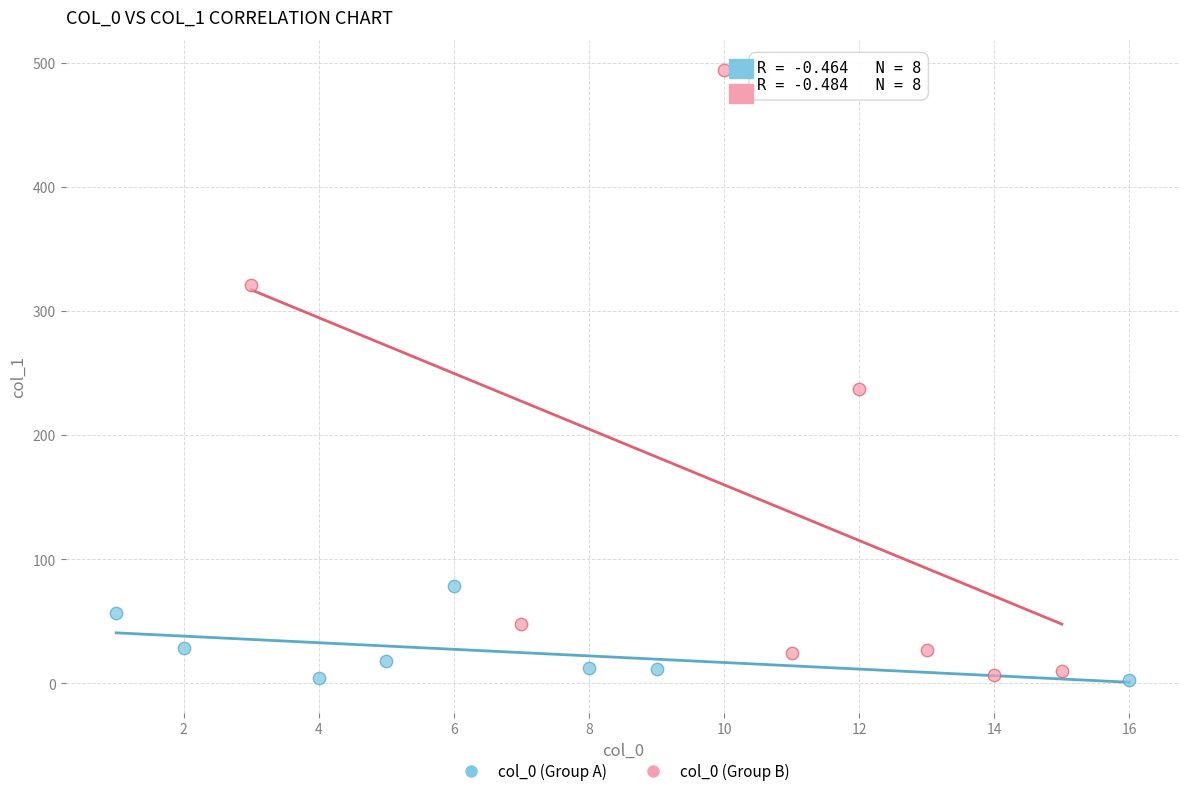

Which series reaches the minimum Y coordinate?

col_0 (Group A)